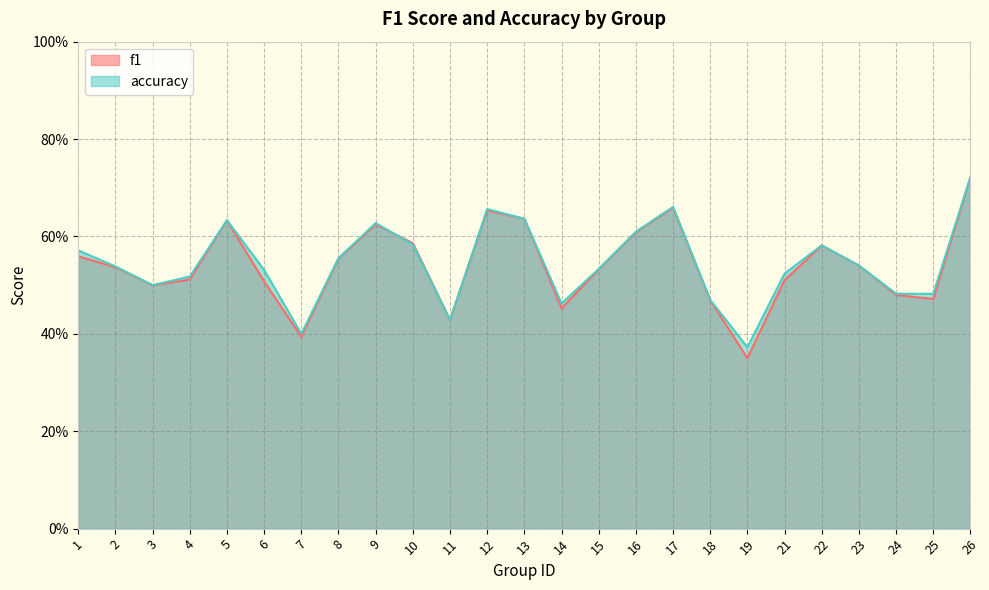

Rank the series at 9 from highest to lowest value.

accuracy, f1